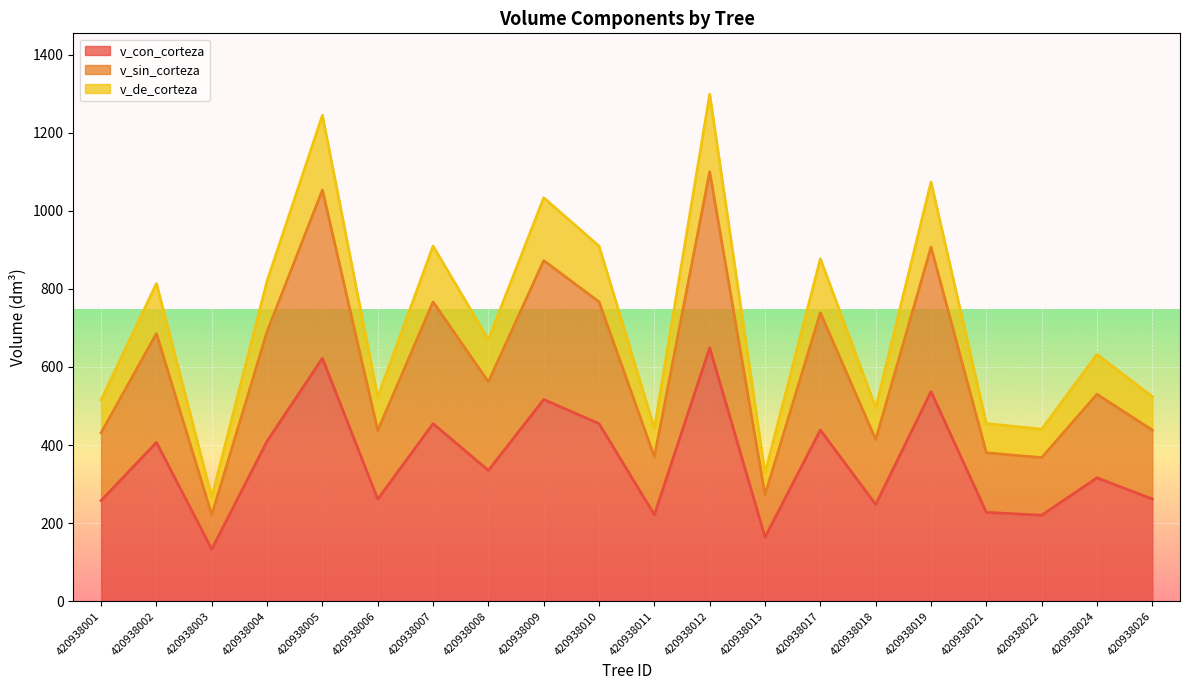

Reading left to right, list all the values displayed in this chart.

v_con_corteza: 257.8	406.8	133.2	410.0	622.3	261.4	454.8	334.9	516.7	454.8	221.4	649.4	164.0	438.6	247.7	536.8	227.6	220.3	316.1	261.9
v_sin_corteza: 431.3	685.6	220.9	690.6	1053.1	437.3	766.5	561.8	872.5	766.8	369.6	1099.9	272.6	738.8	414.0	906.8	380.1	367.8	530.1	438.3
v_de_corteza: 515.6	813.7	266.4	820.1	1244.6	522.8	909.6	669.9	1033.4	909.5	442.9	1298.7	328.0	877.1	495.4	1073.6	455.1	440.5	632.2	523.8